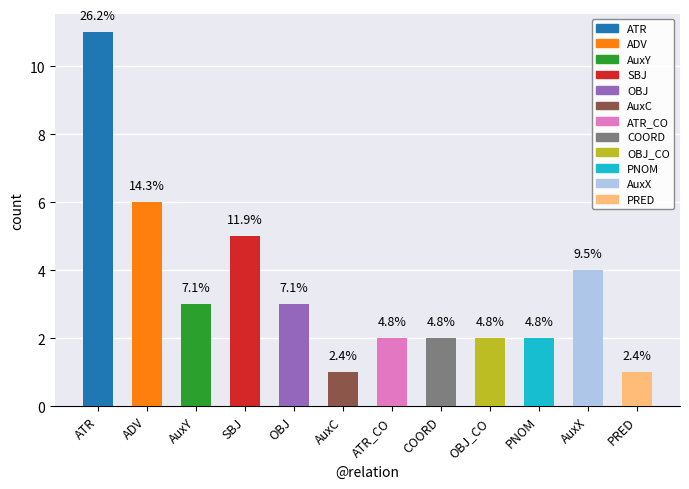

Does the chart contain any negative values?

No